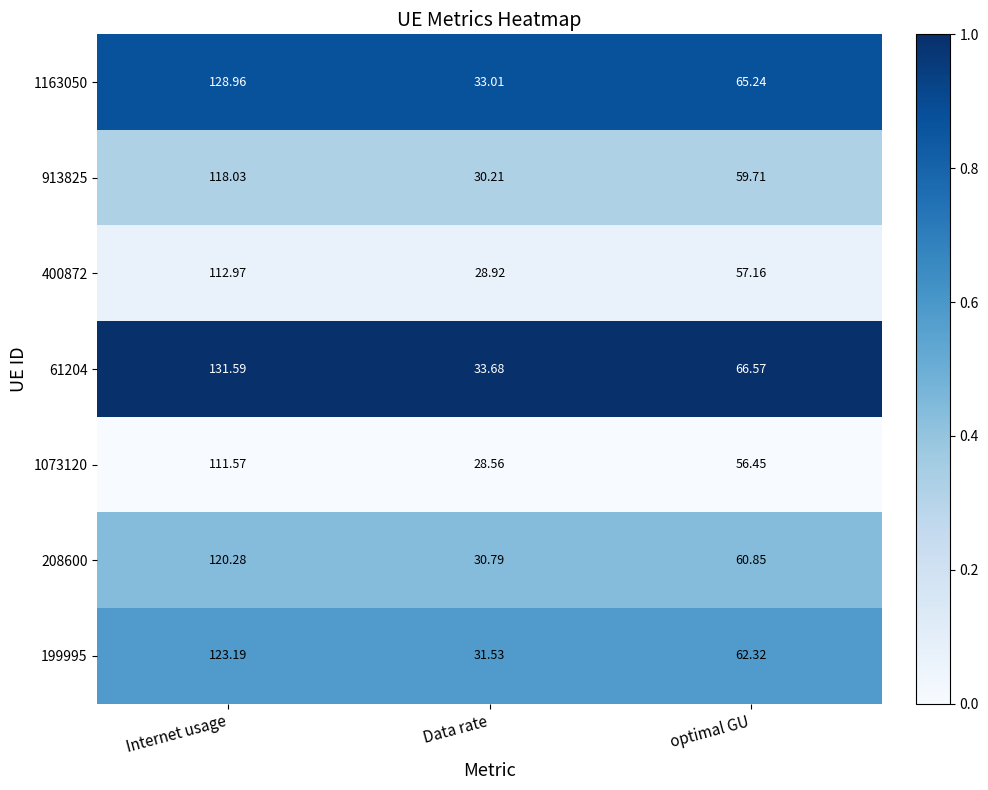

At which label is 199995 closest to 77?

optimal GU